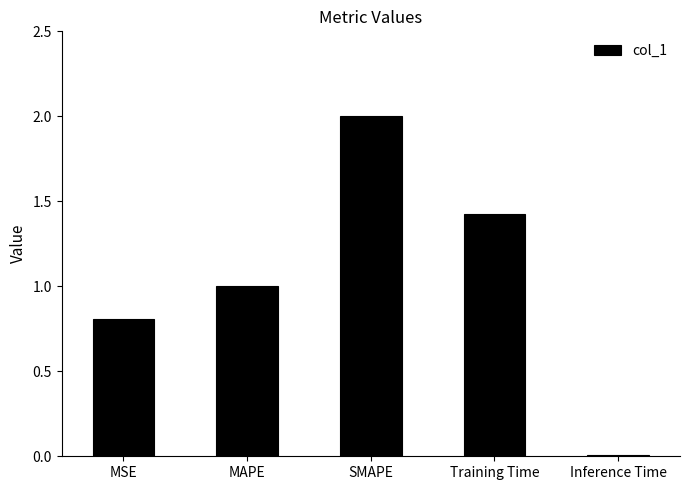

At which category does the chart reach its minimum across all series?

Inference Time